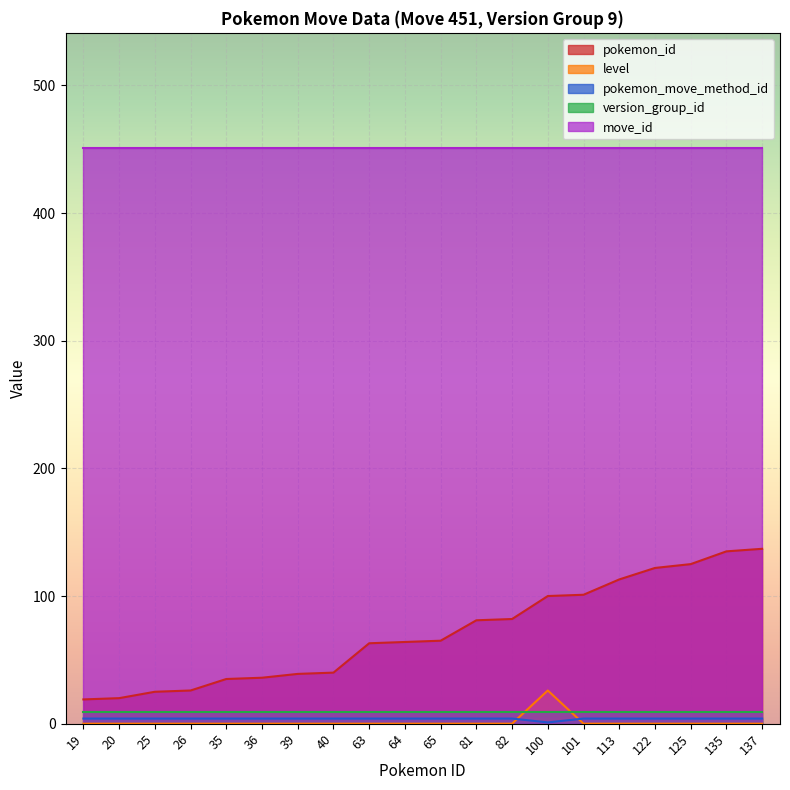

What is the maximum value for move_id?

451